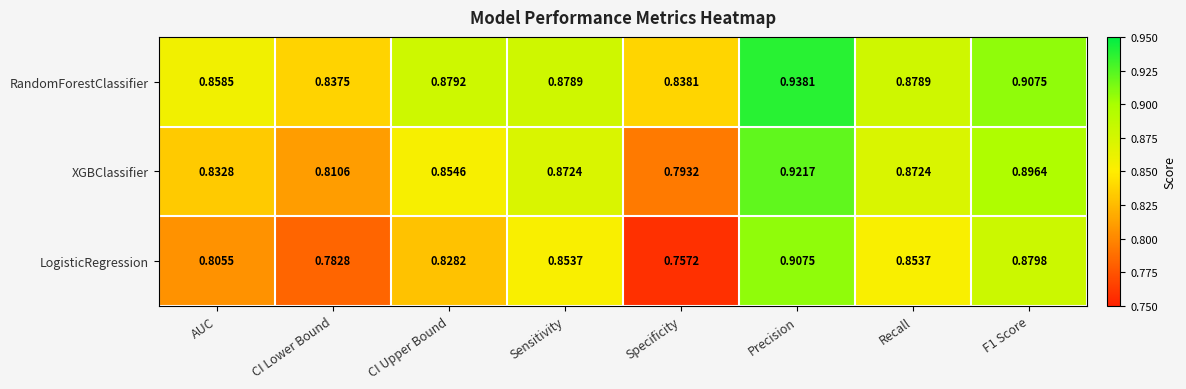

How many data points does each series have?

8